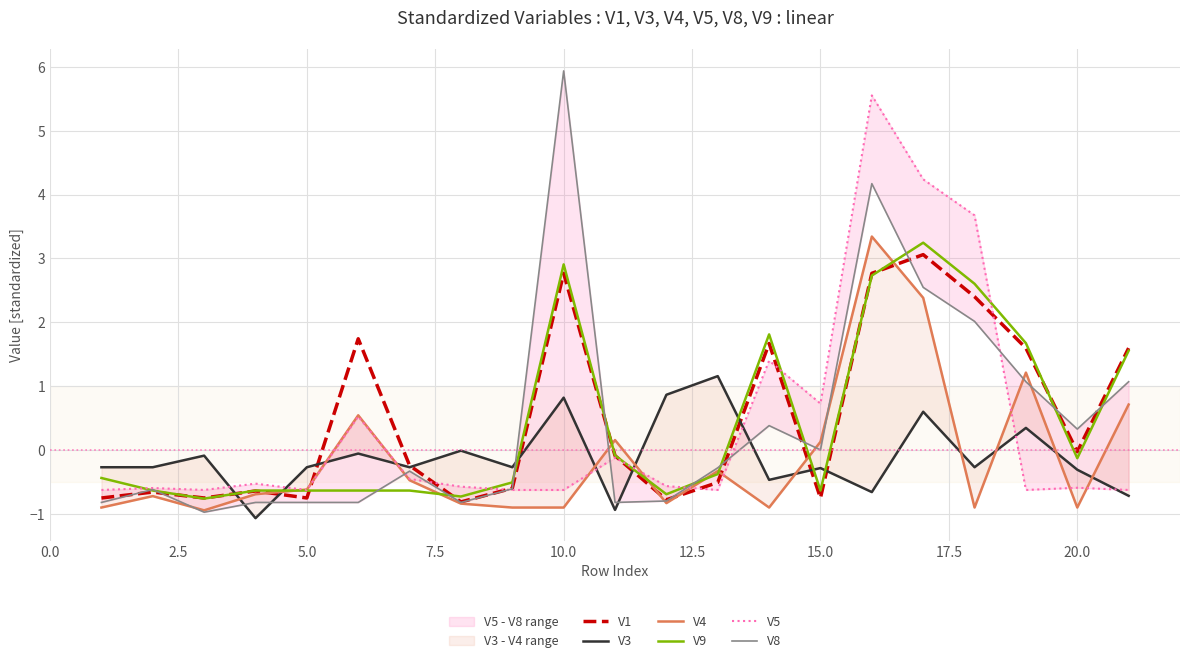

What is the minimum value for V9?

-0.8